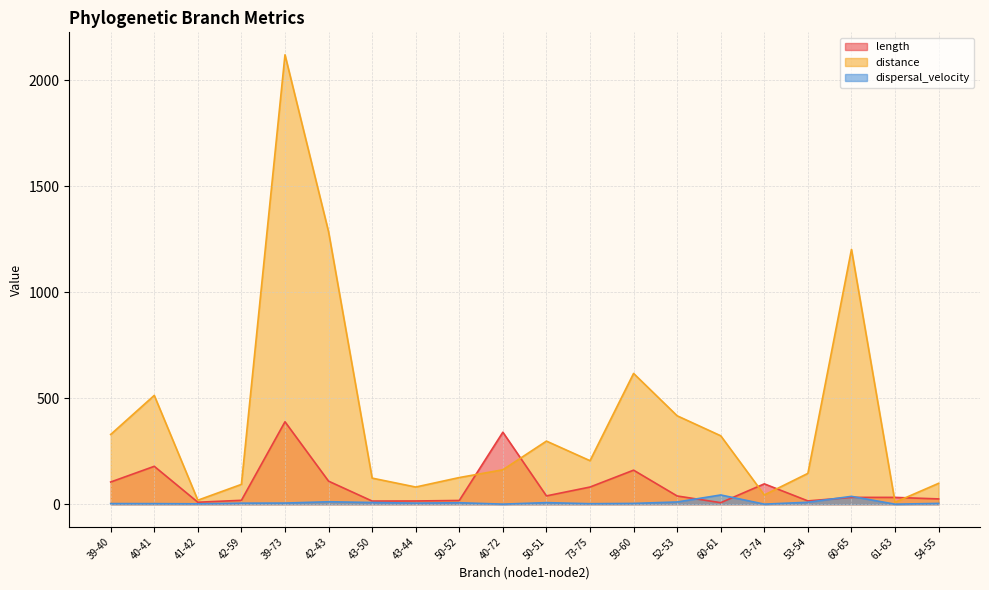

True or false: length and dispersal_velocity cross at least once.

True